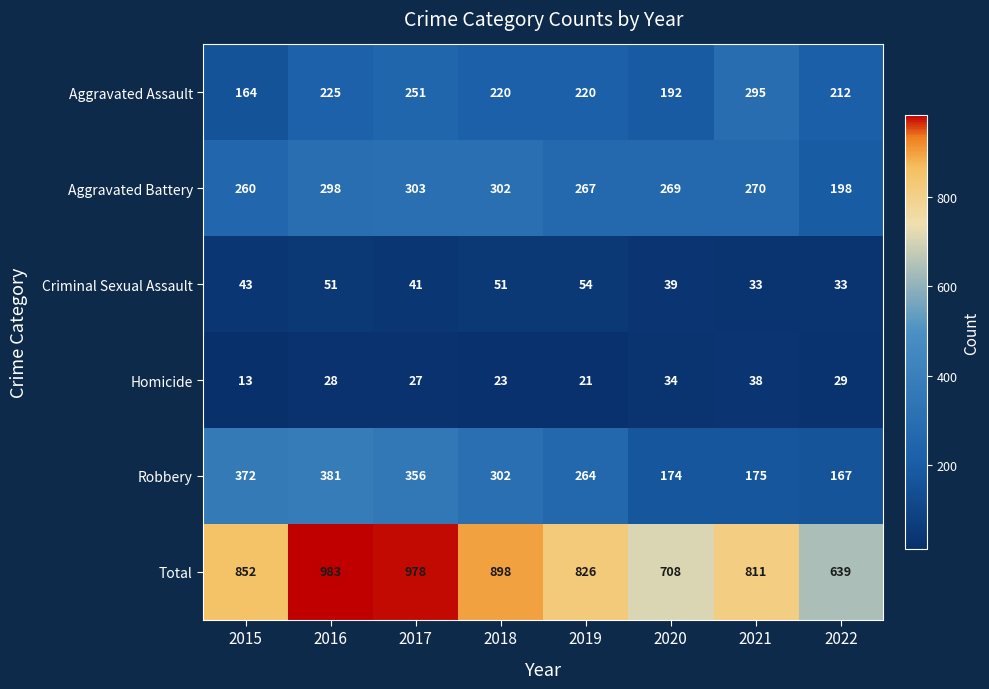

What value does the Aggravated Battery series have at 2018, to the nearest 5?

300